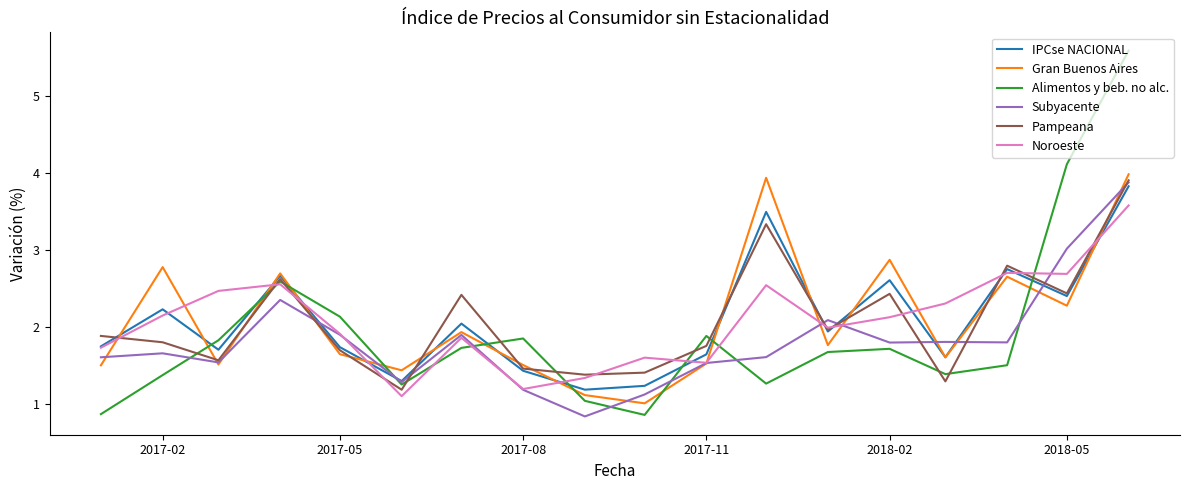

In Noroeste, how many points are higher than both neighbors (excluding endpoints)?

5